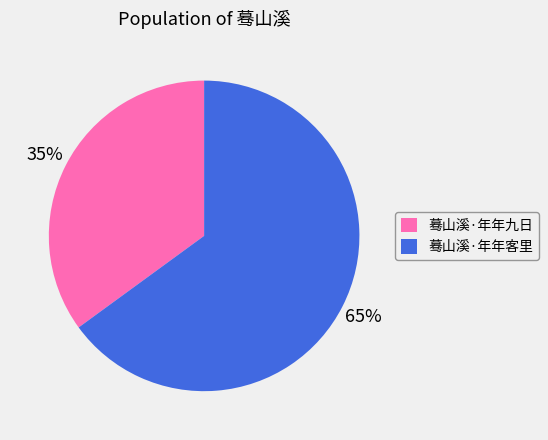

Is the sum of 蓦山溪·年年客里 and 蓦山溪·年年九日 greater than half?

Yes